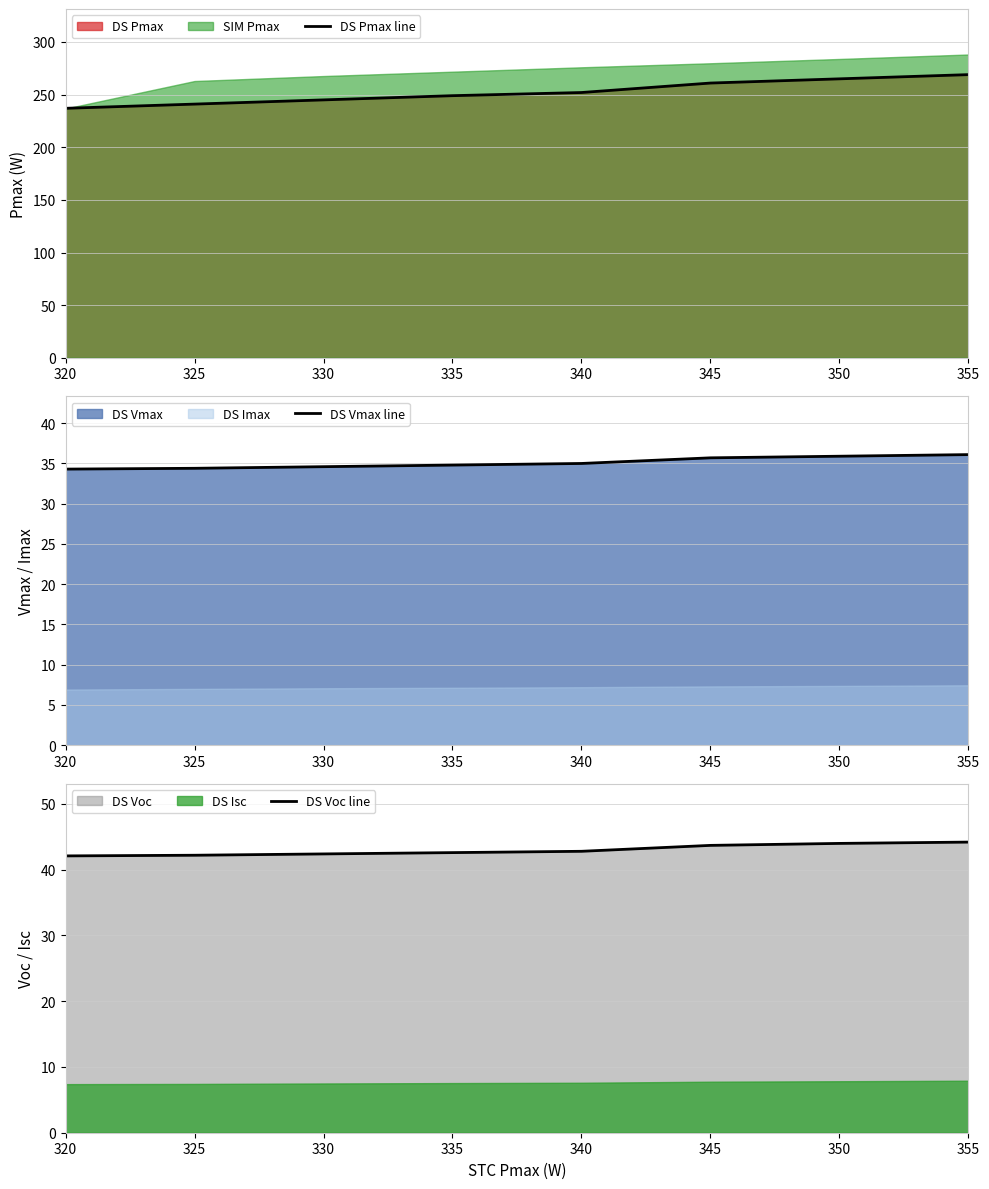

How many series are shown in this chart?

3